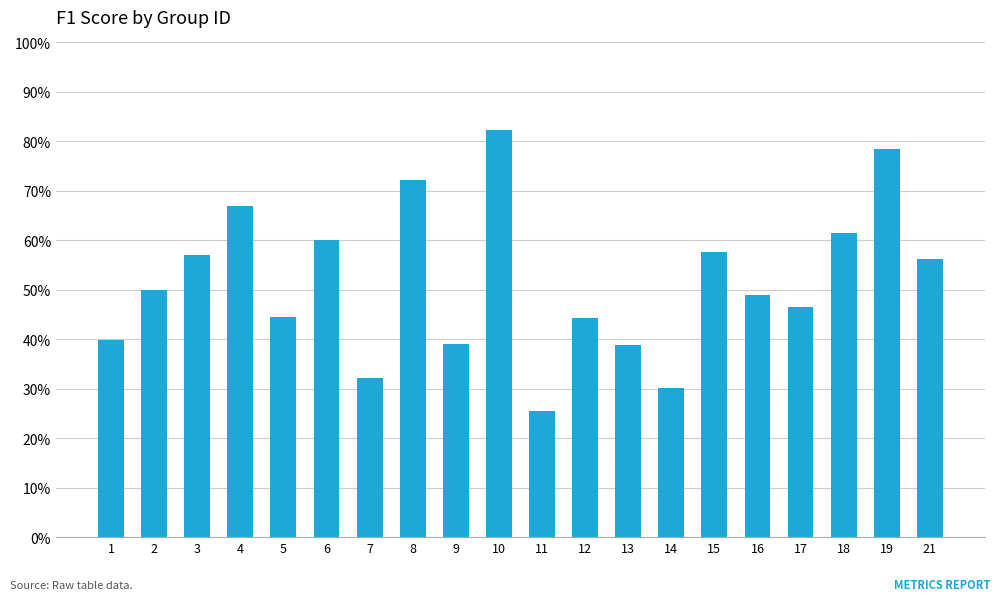

Does the chart contain any negative values?

No